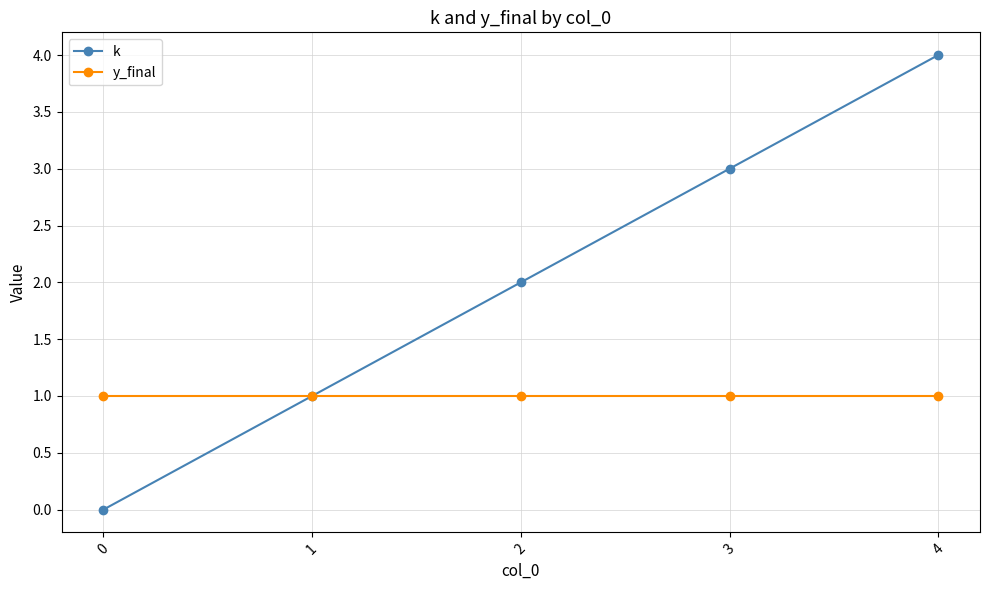

Which category has the highest value in the k series?

4